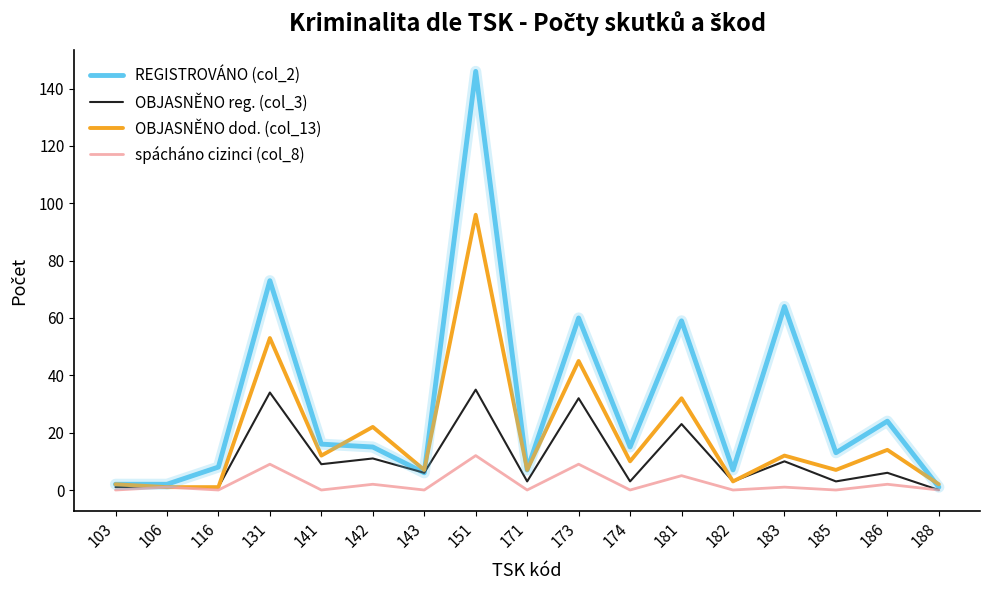

Reading right to left, extract all data points from this chart.

REGISTROVÁNO (col_2): 1	24	13	64	7	59	15	60	7	146	6	15	16	73	8	2	2
OBJASNĚNO reg. (col_3): 0	6	3	10	3	23	3	32	3	35	6	11	9	34	1	1	1
OBJASNĚNO dod. (col_13): 2	14	7	12	3	32	10	45	7	96	7	22	12	53	1	1	2
spácháno cizinci (col_8): 0	2	0	1	0	5	0	9	0	12	0	2	0	9	0	1	0